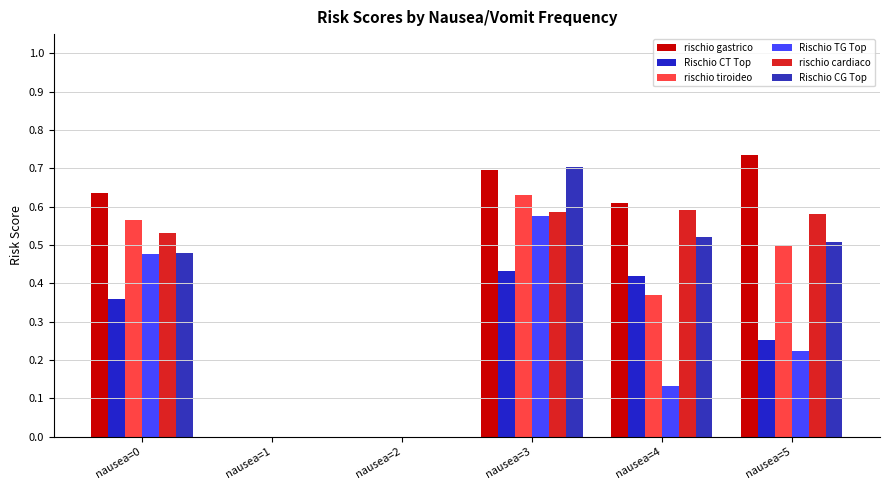

True or false: Rischio CG Top has a value of 0.1 at nausea=0.

False